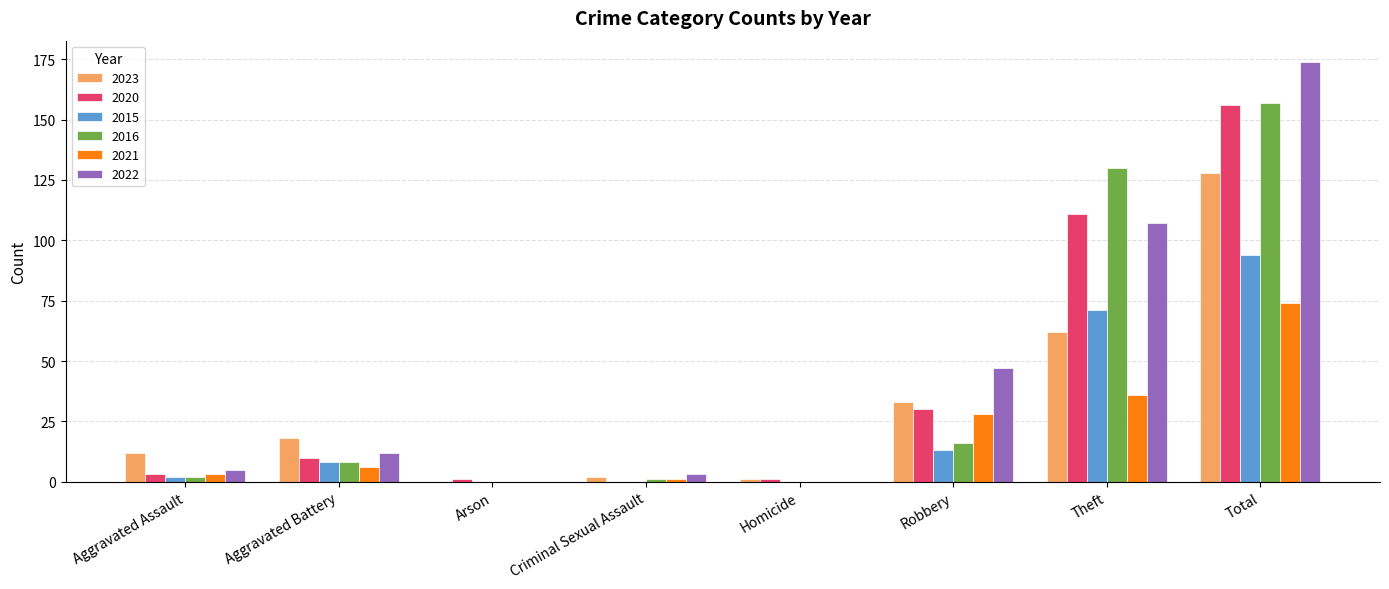

Where is 2016 nearest to the value 78?

Theft